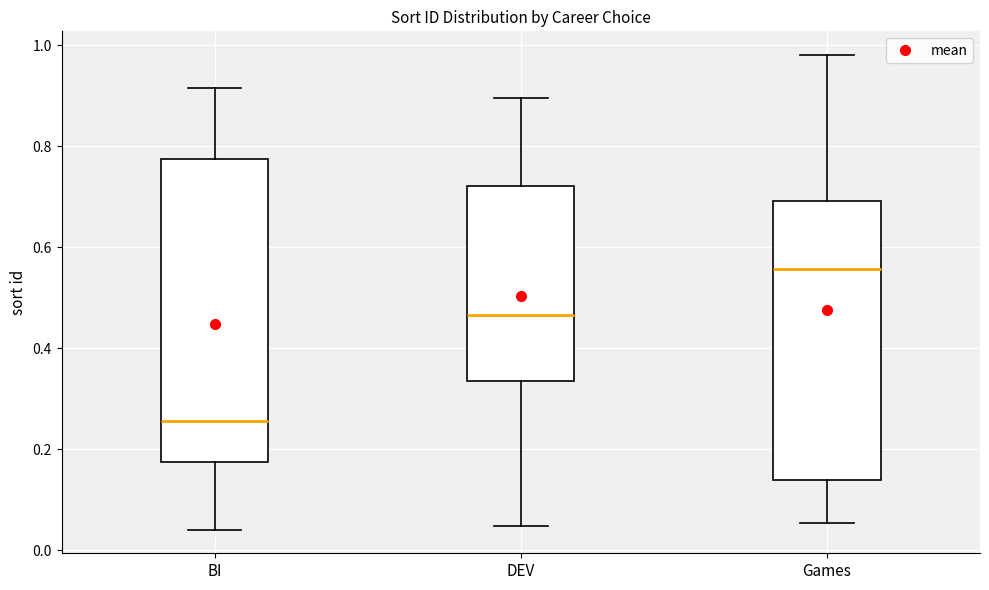

Which box has the highest median line?

Games